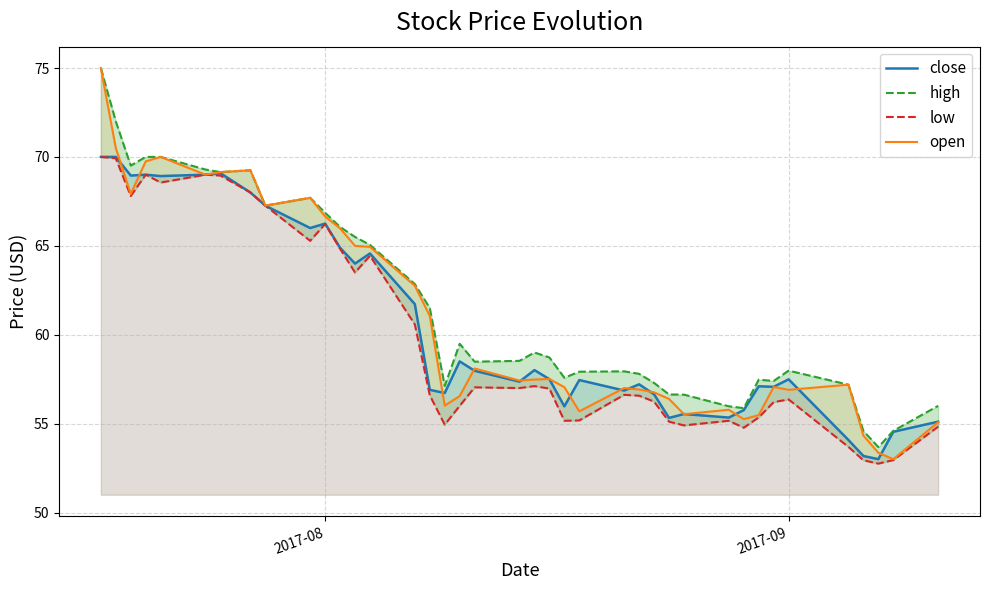

Count the number of data series in this chart.

4